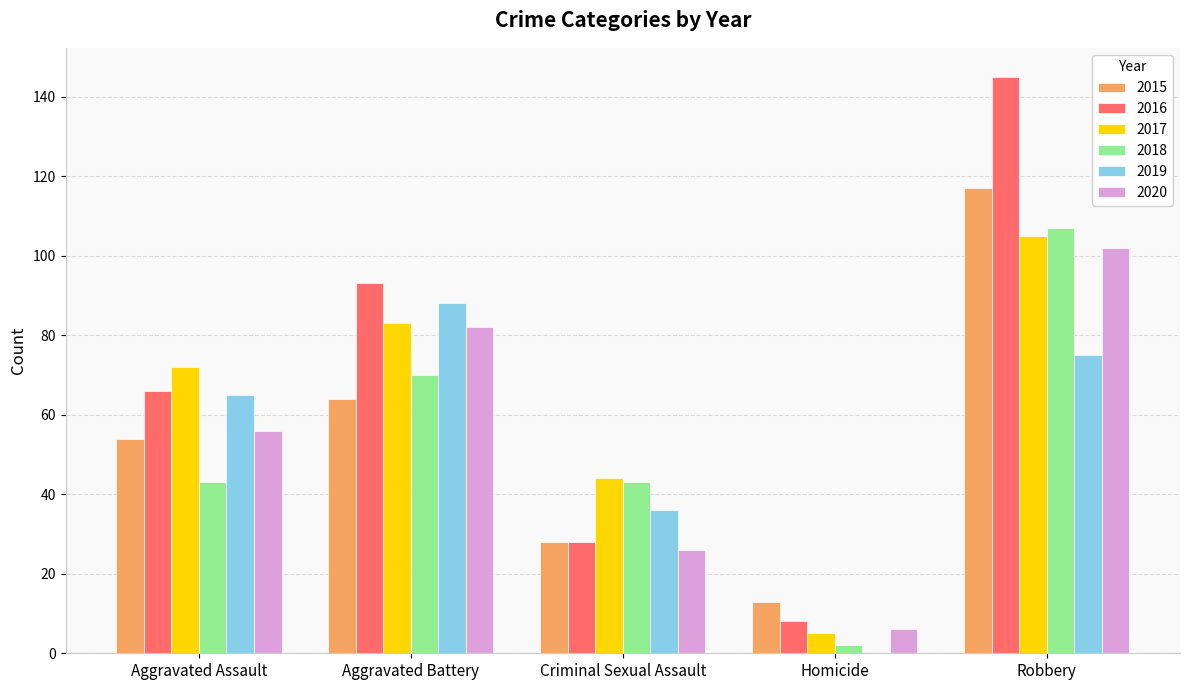

Are the bars grouped side by side (vs. stacked)?

Yes